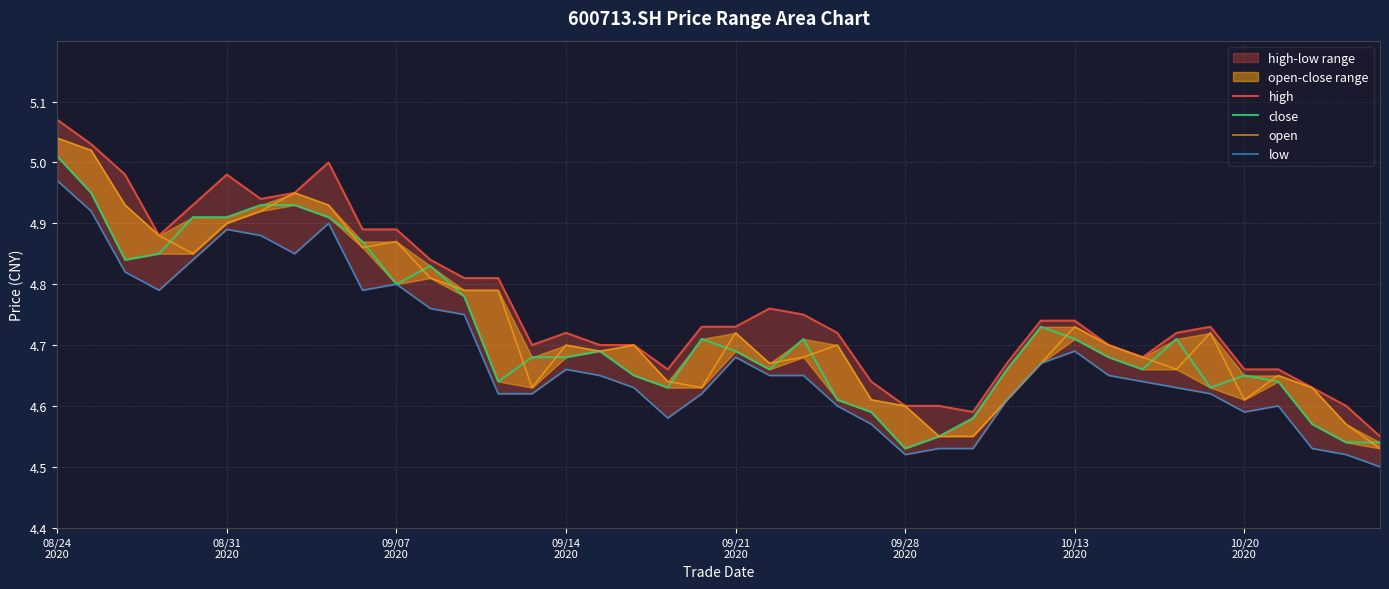

At which label does open reach its peak?

08/24
2020